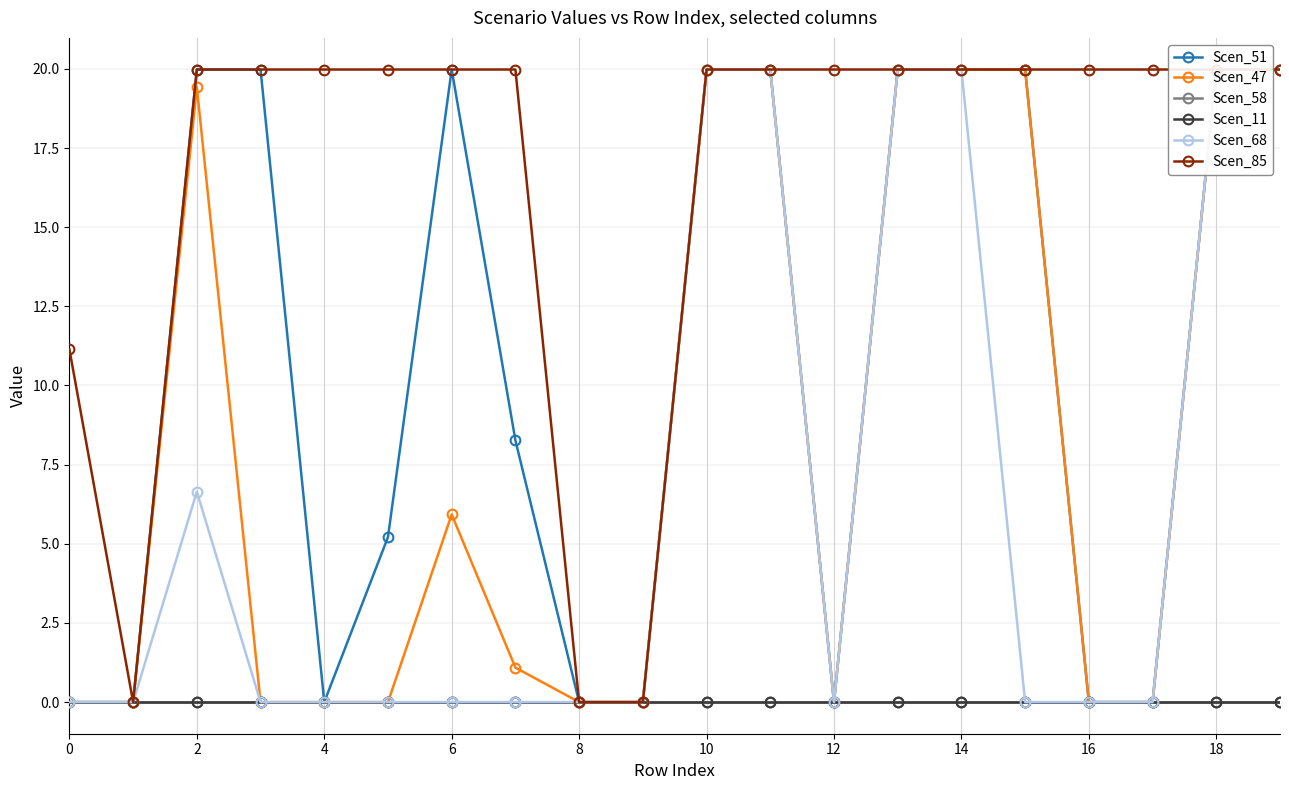

True or false: Scen_51 and Scen_58 intersect in this chart.

False